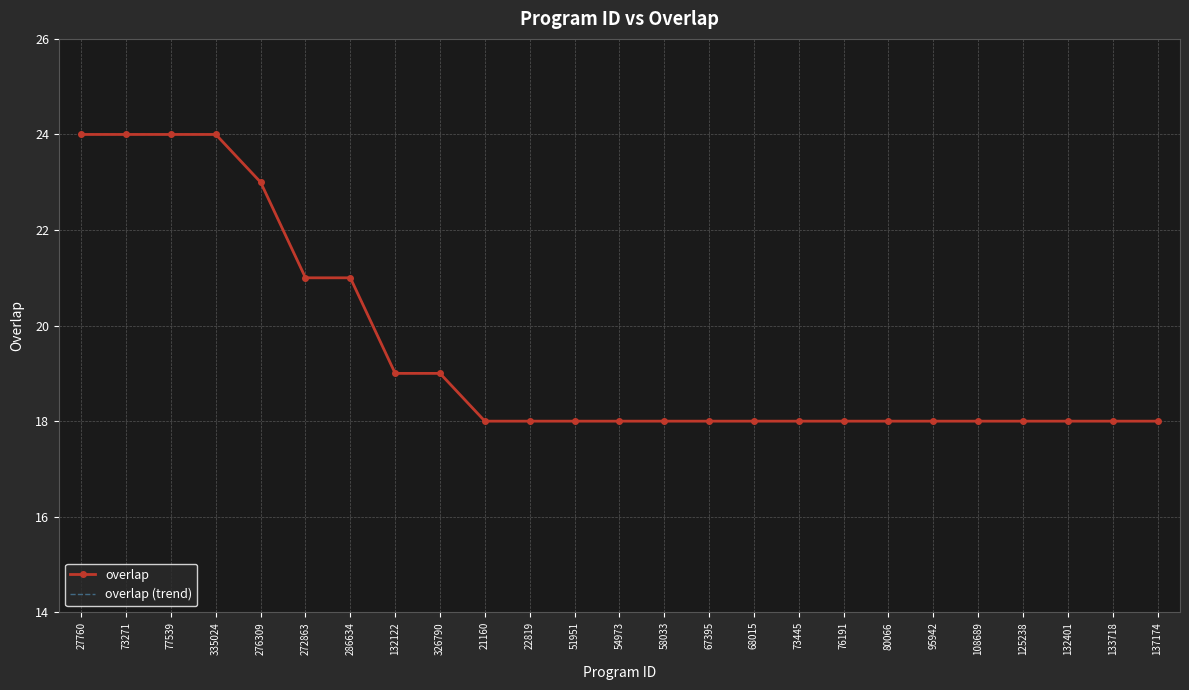

What are all the series names shown in the legend?

overlap, overlap (trend)